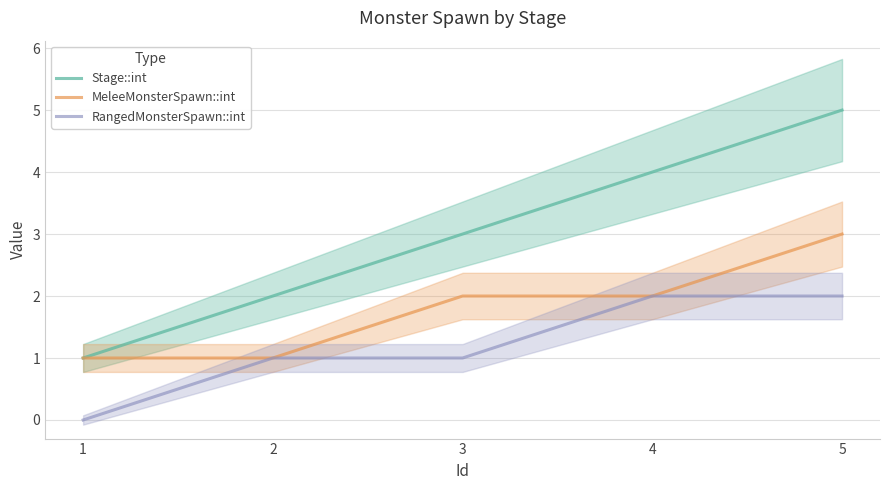

At 1, list the series in order from smallest to largest.

RangedMonsterSpawn::int, Stage::int, MeleeMonsterSpawn::int